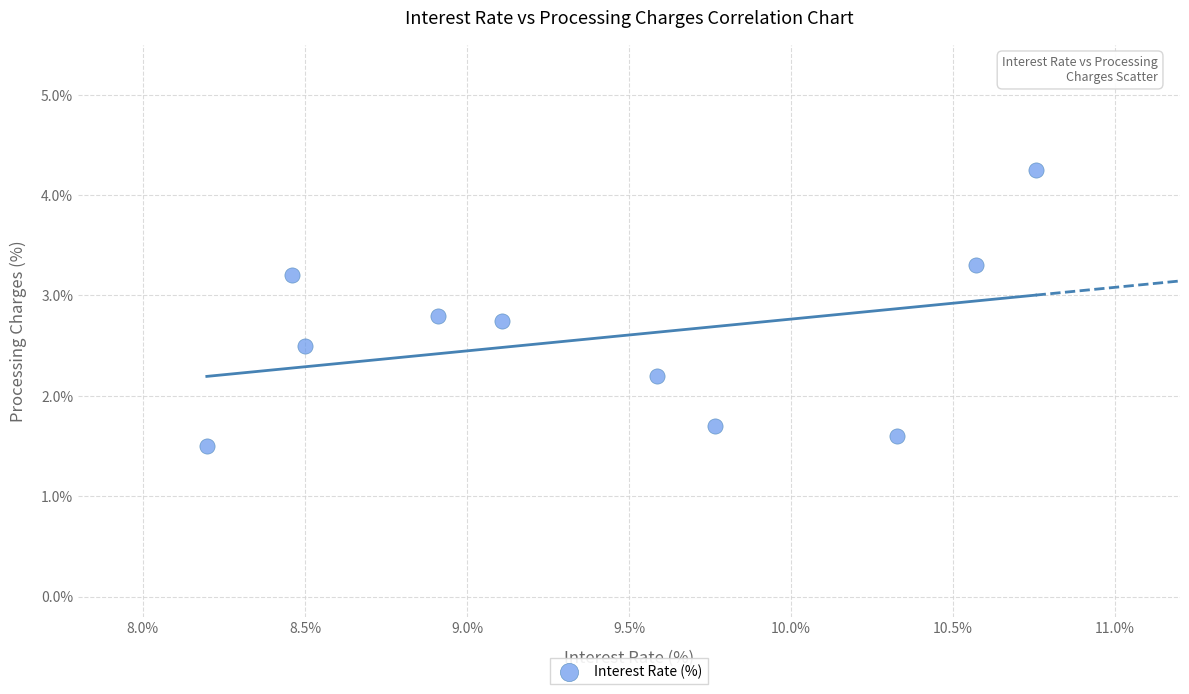

What is the average X value?

9.4